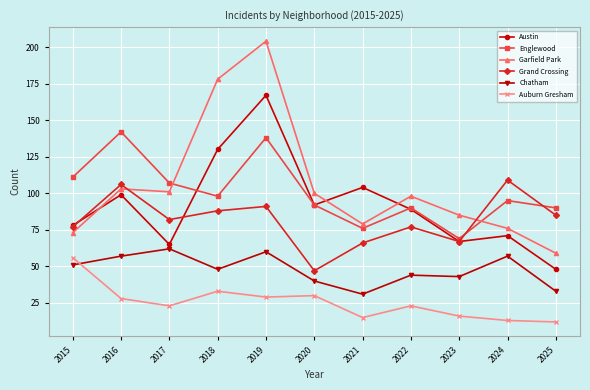

Reading right to left, transcribe all the data shown in this chart.

Austin: 48	71	67	89	104	92	167	130	65	99	78
Englewood: 90	95	69	90	76	92	138	98	107	142	111
Garfield Park: 59	76	85	98	79	100	204	178	101	103	73
Grand Crossing: 85	109	67	77	66	47	91	88	82	106	77
Chatham: 33	57	43	44	31	40	60	48	62	57	51
Auburn Gresham: 12	13	16	23	15	30	29	33	23	28	56